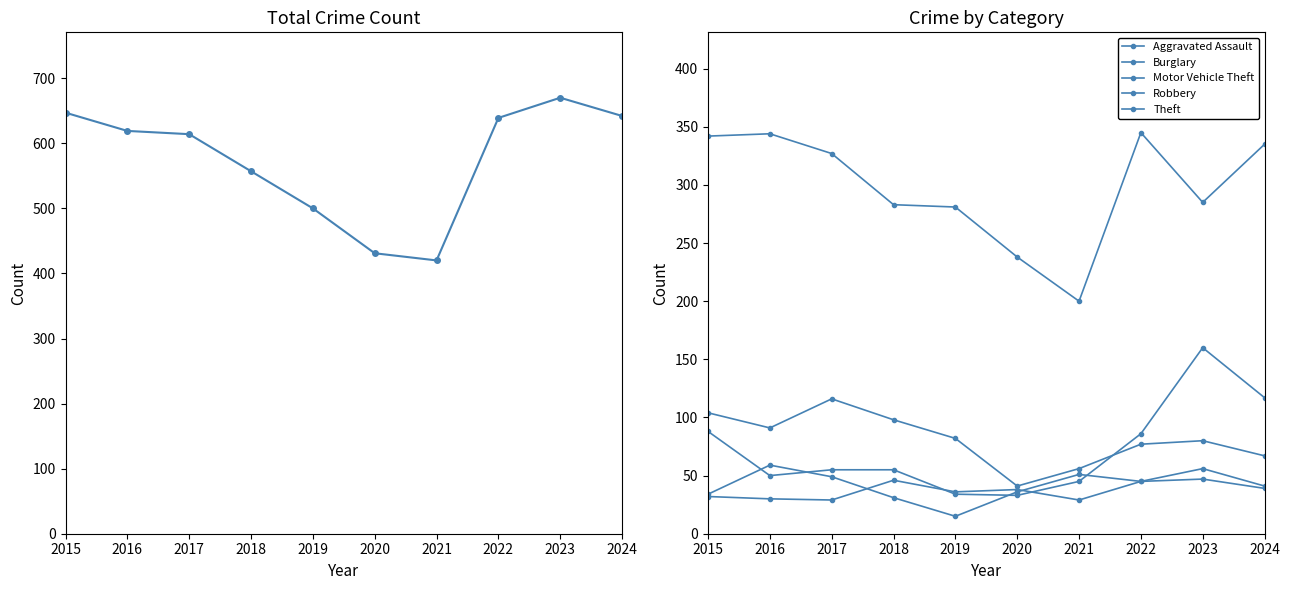

Where is the first local maximum for Theft?

2016